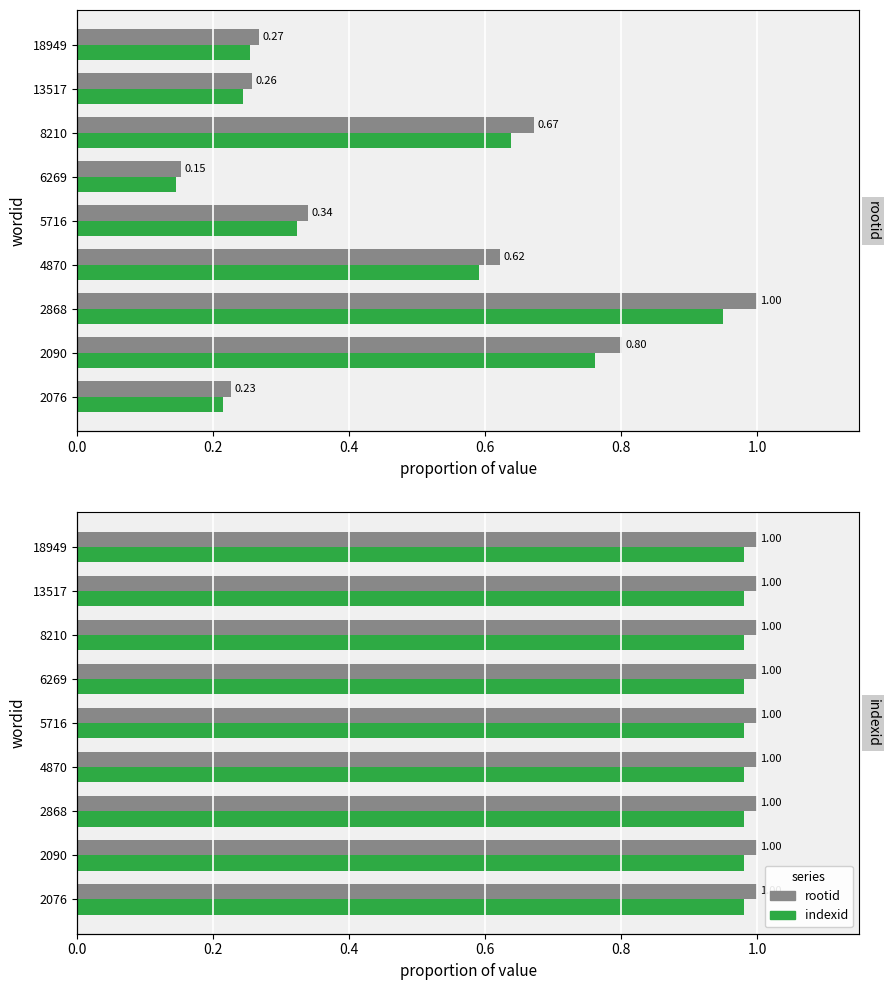

Where is the data nearest to the value 0?

6269